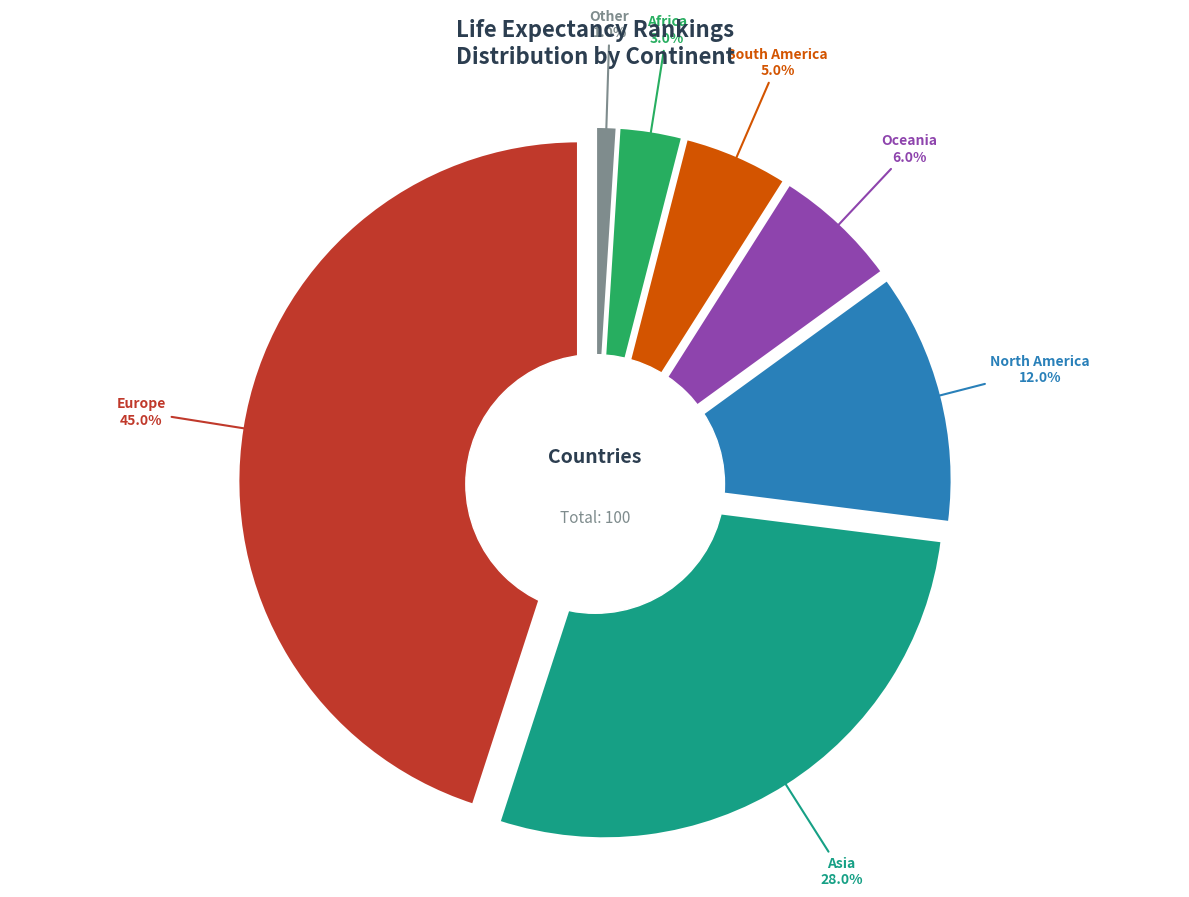

To the nearest percent, what is the average slice percentage?

14%